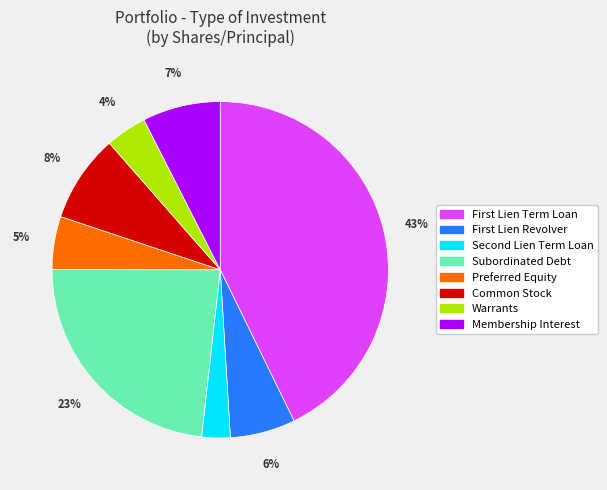

Count the number of slices in the pie.

8